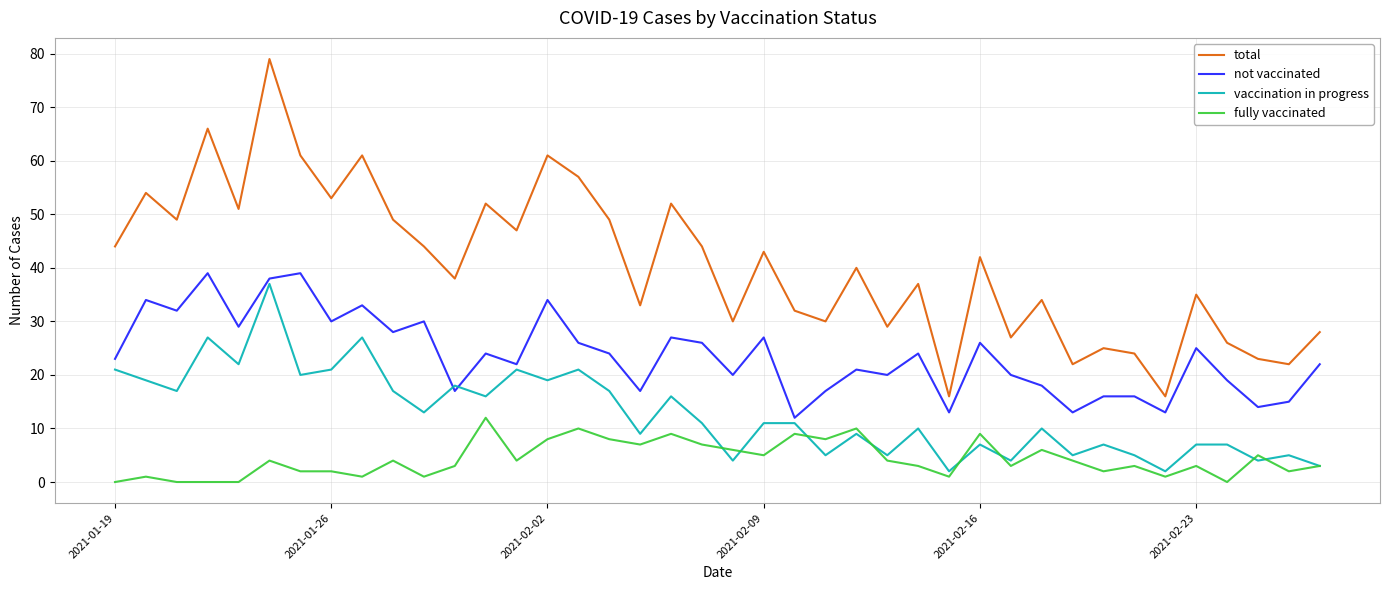

Which series has the largest range (max minus min)?

total